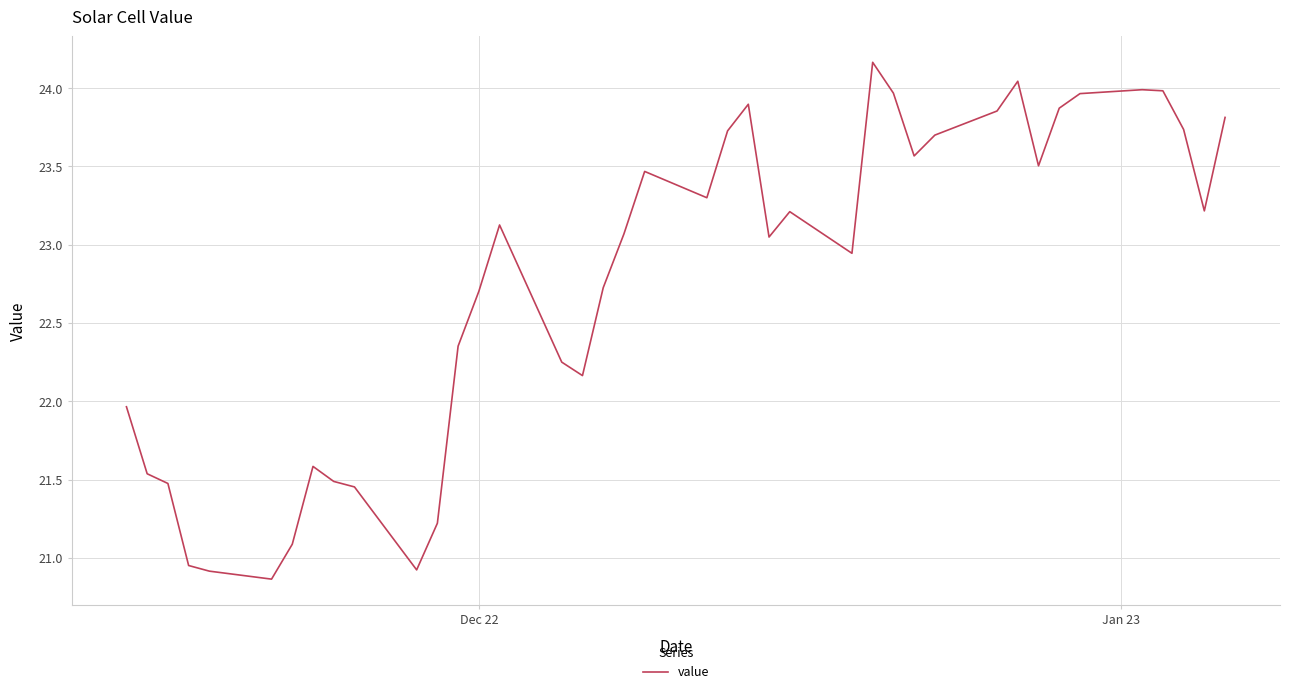

What is the minimum value shown in the chart?

20.9